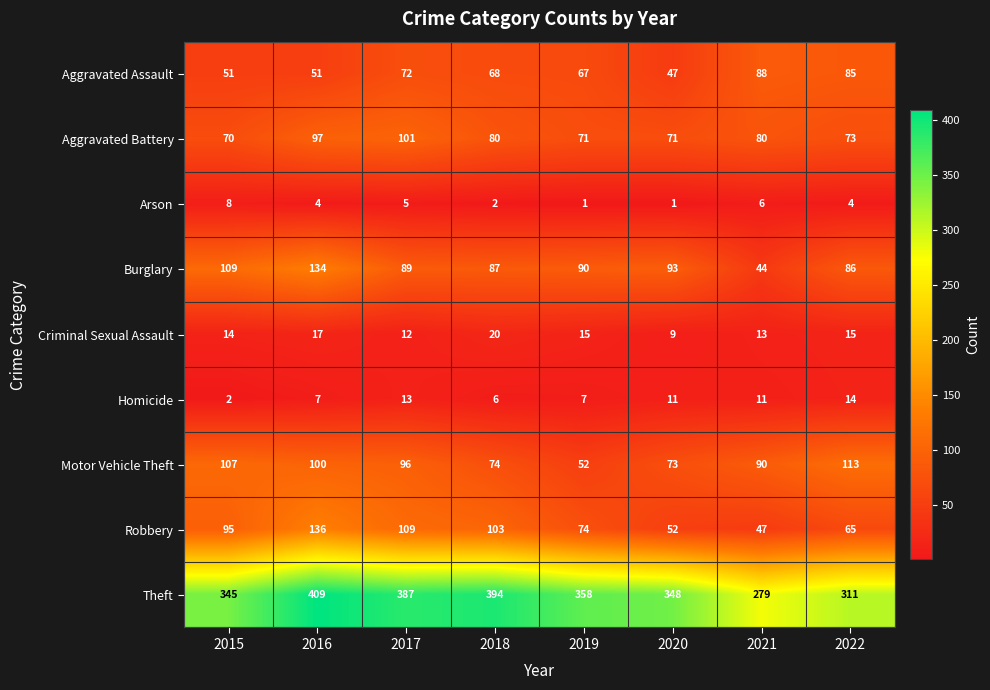

Which series has the largest range (max minus min)?

Theft